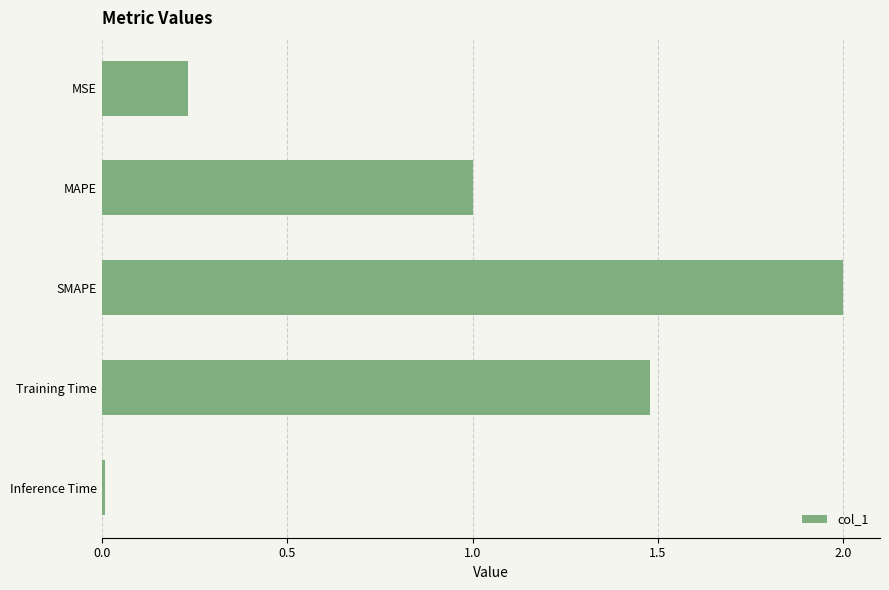

What is the change in value from MSE to MAPE?

+0.8